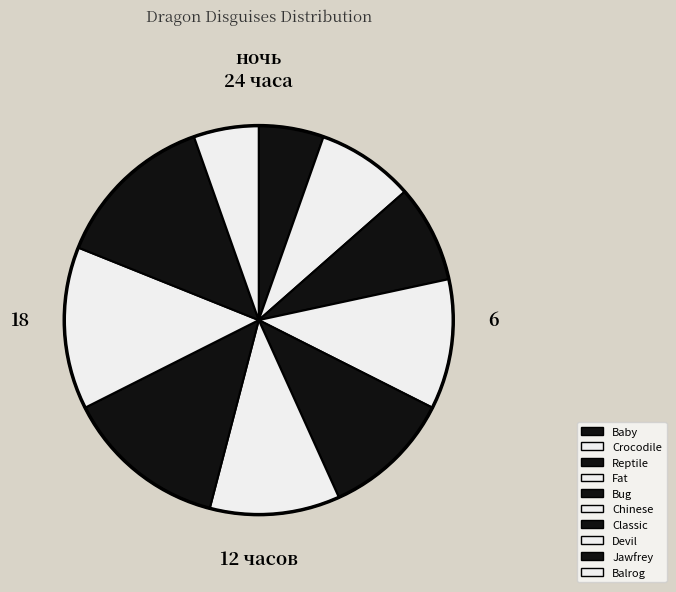

Which category has the biggest portion of the pie?

dragon_classic